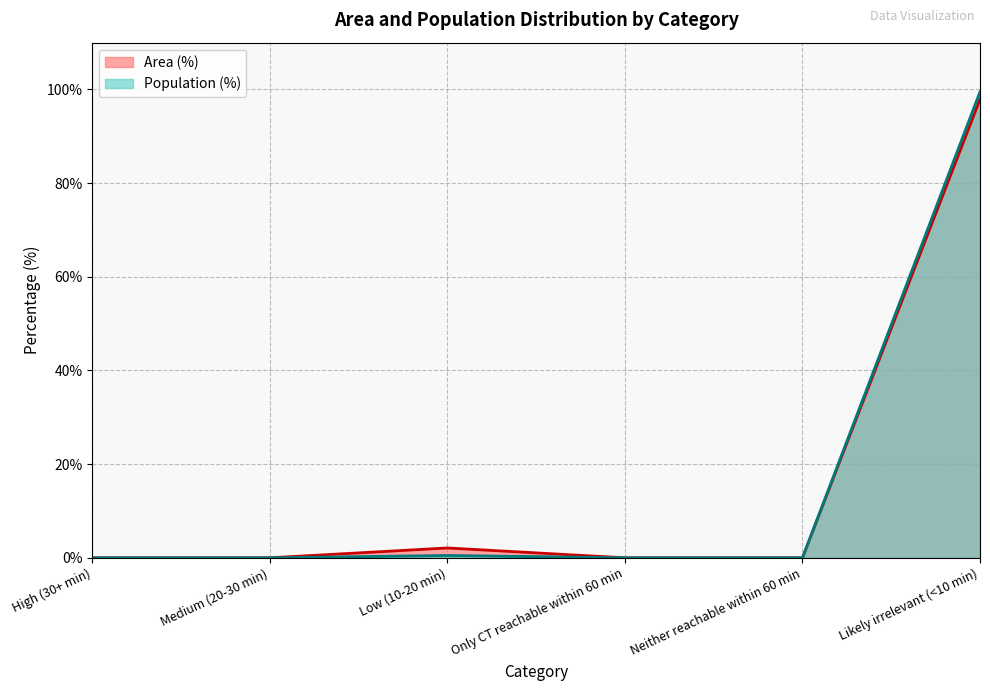

Does the chart display data point markers on the line(s)?

No